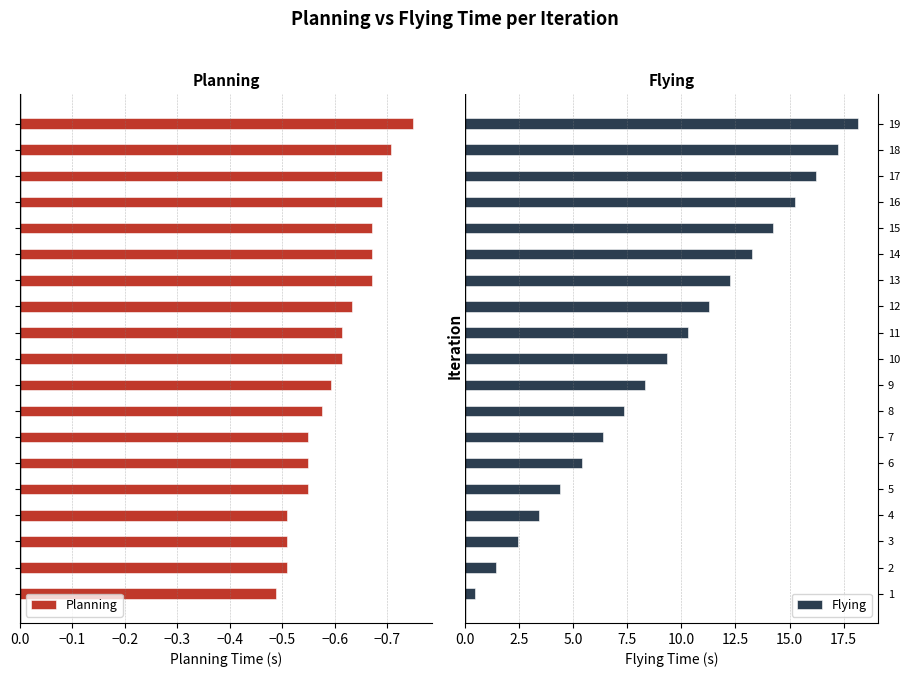

How many bars are there in total?

38